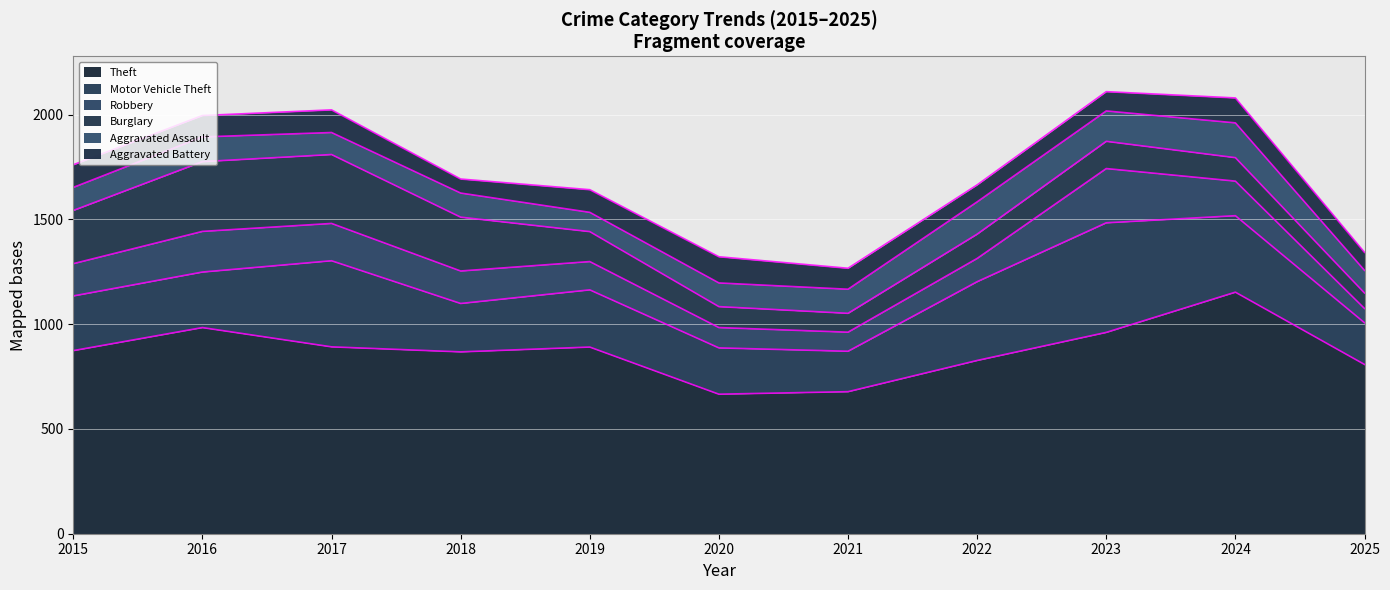

What are all the series names shown in the legend?

Theft, Motor Vehicle Theft, Robbery, Burglary, Aggravated Assault, Aggravated Battery